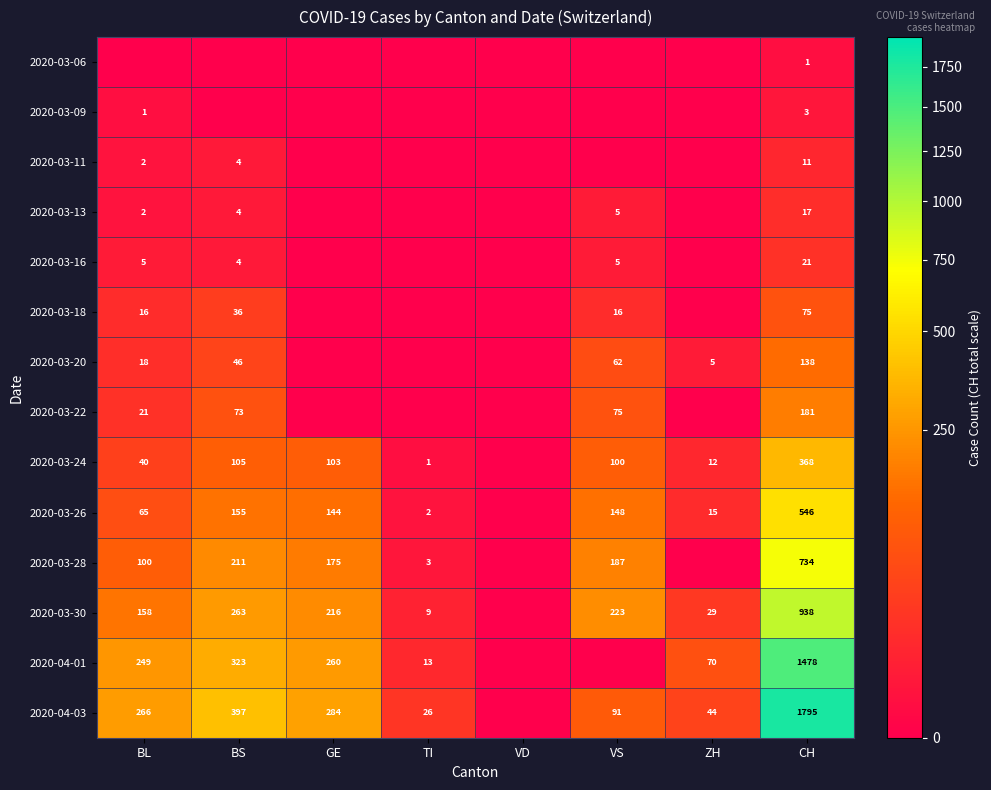

What is the total value across all series at BL?

943